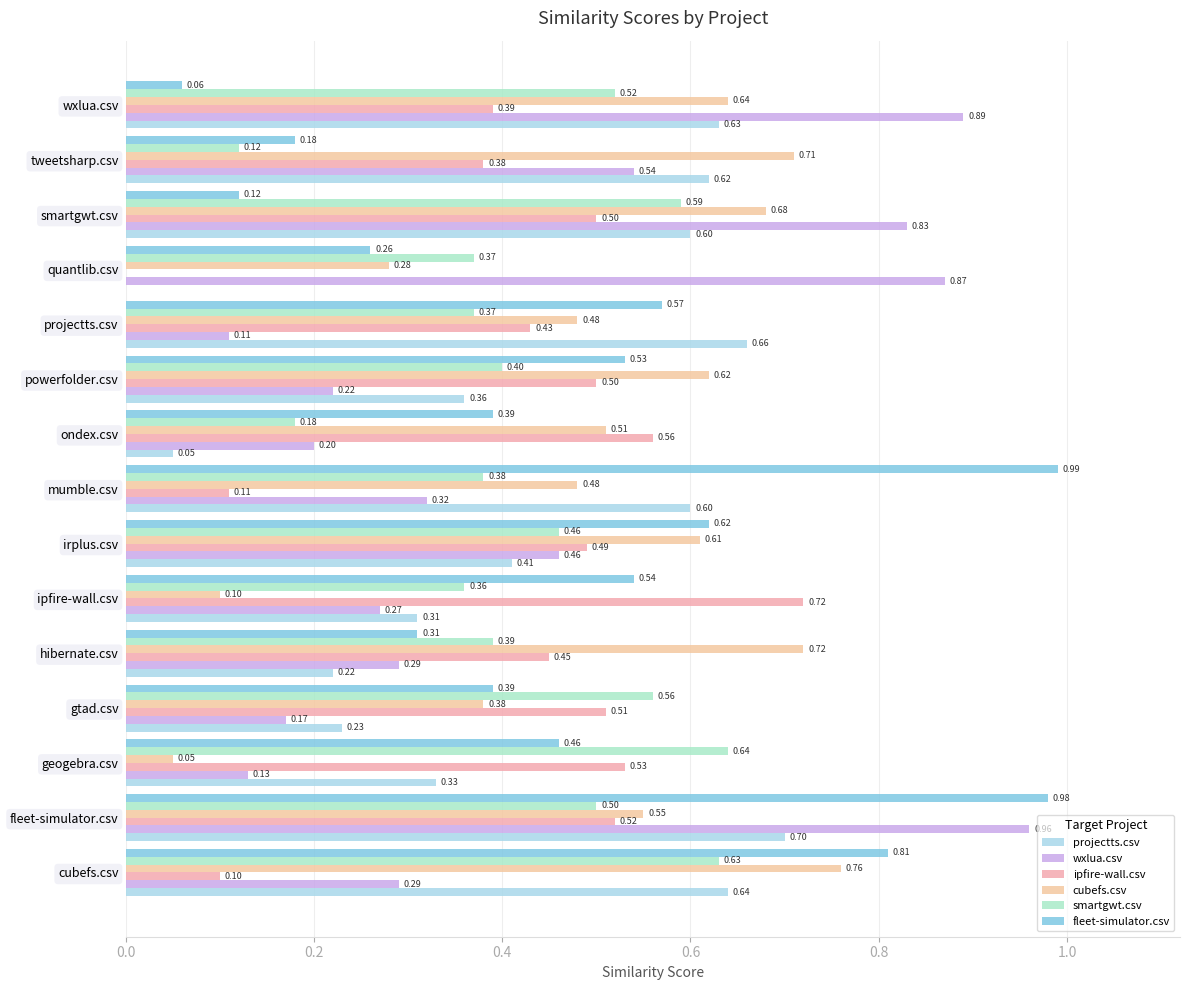

How many categories are shown in the chart?

15